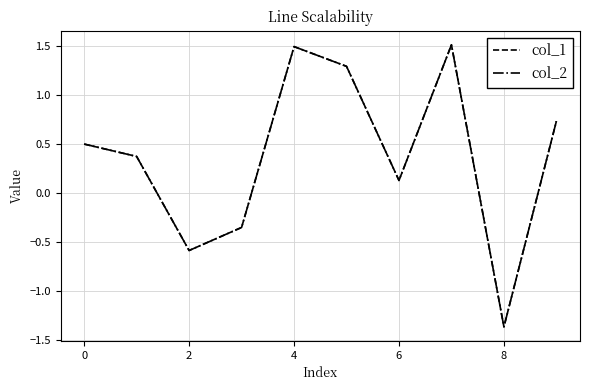

What is the highest value of the col_1 series?

1.5